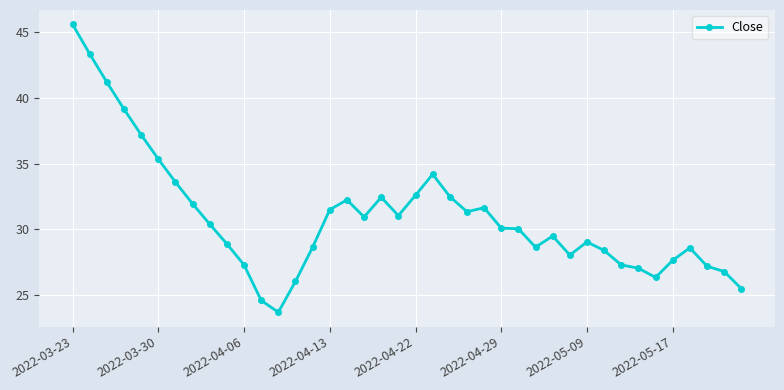

What is the minimum value shown in the chart?

23.7